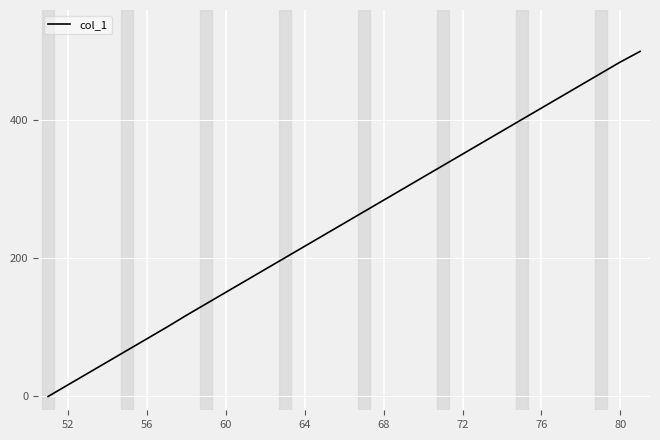

What is the difference between the maximum and minimum values?

500.0